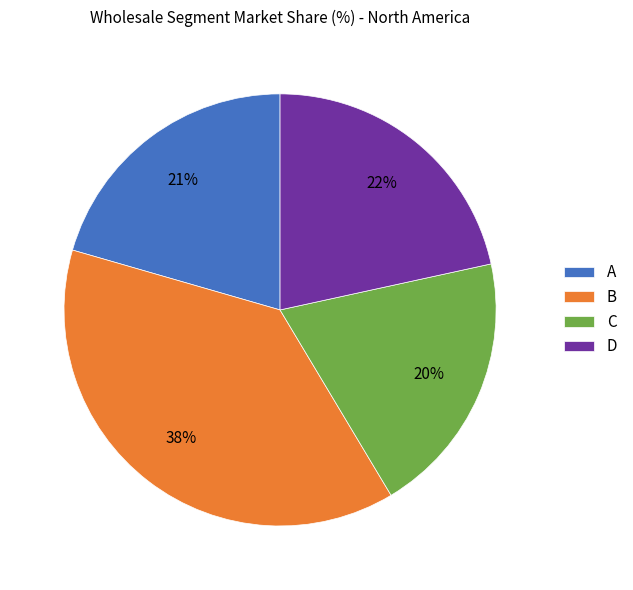

Combined, do C and D account for over 50%?

No